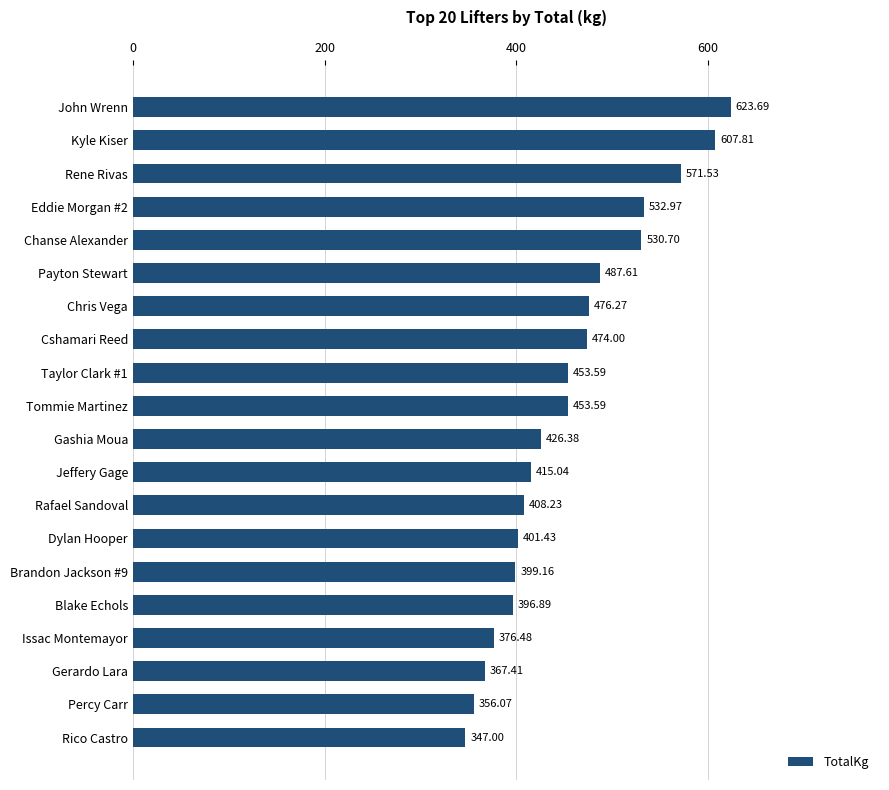

Does the chart contain stacked bars?

No